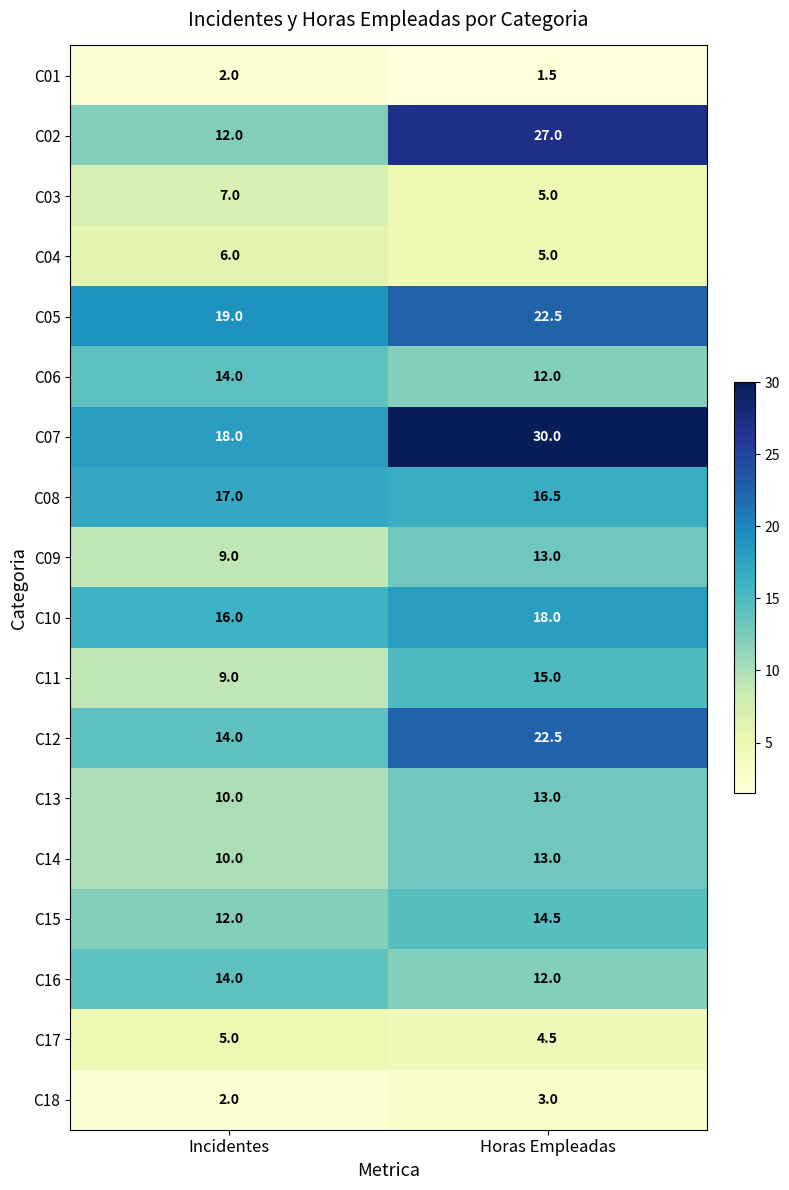

Read the C12 value at Horas Empleadas.

22.5